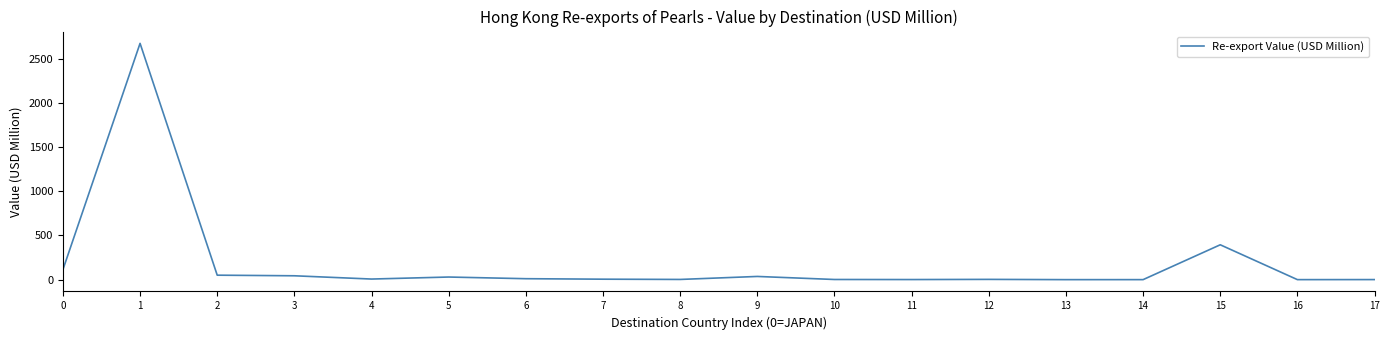

What is the change in value from 3 to 7?

-38.5